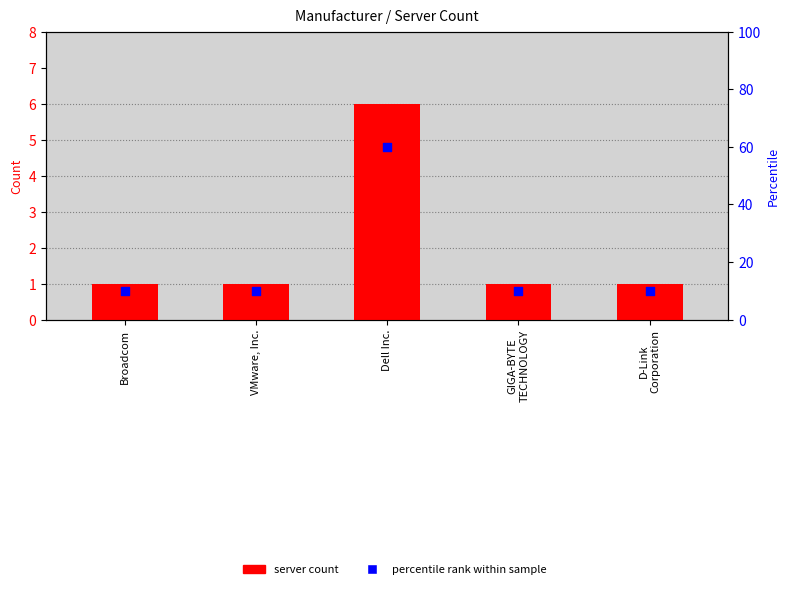

Which series reaches the minimum Y coordinate?

server count